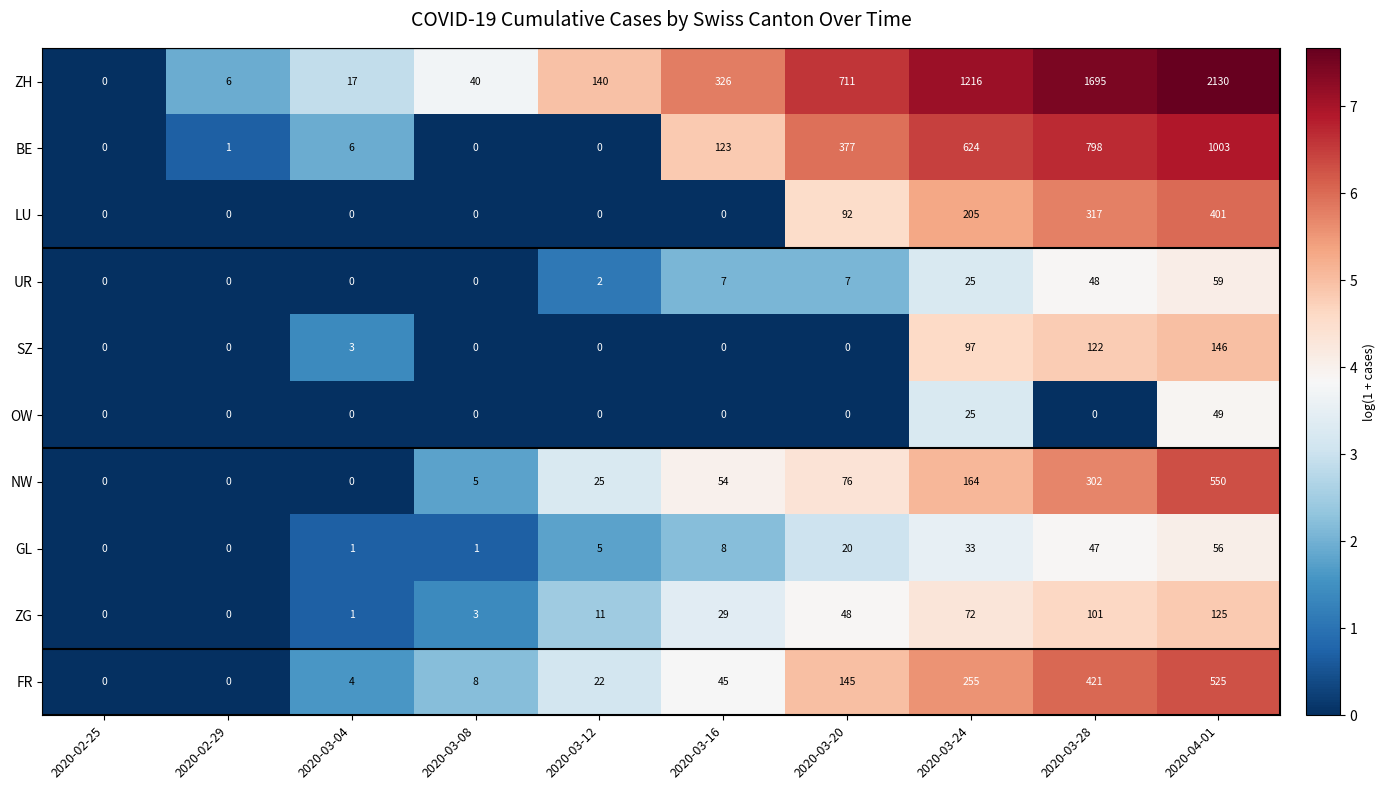

What is the approximate value of SZ at 2020-03-04?

3